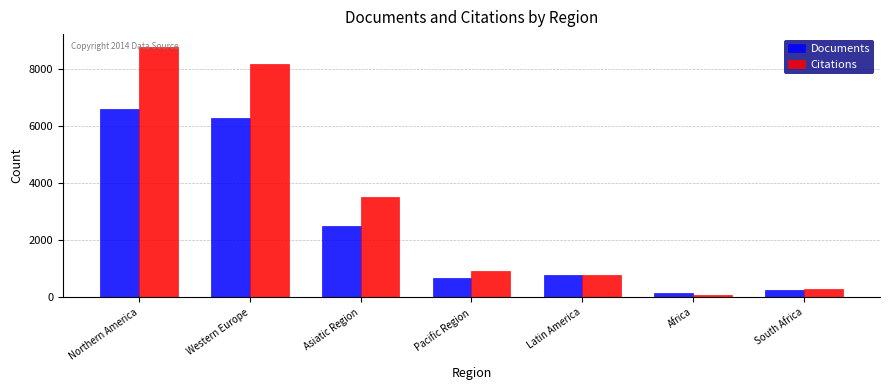

List the labels in order of Documents value, smallest first.

Africa, South Africa, Pacific Region, Latin America, Asiatic Region, Western Europe, Northern America